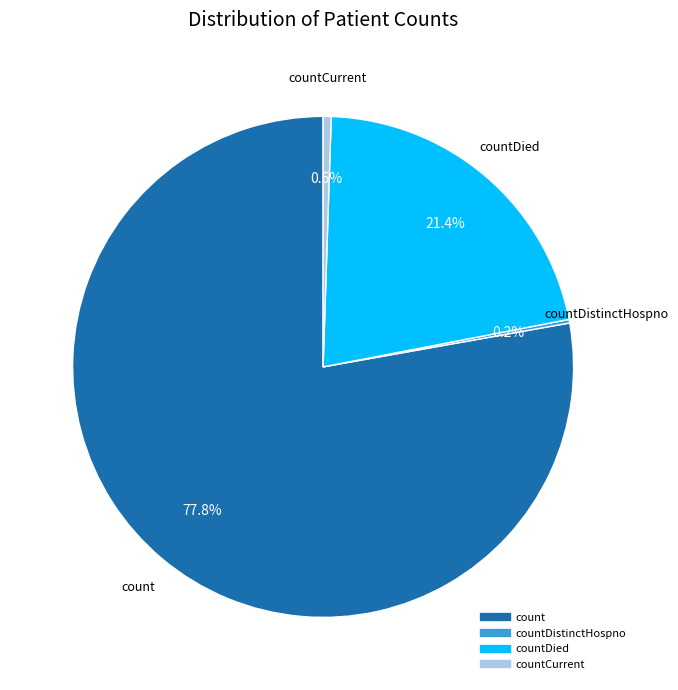

Does any single category account for the majority?

Yes